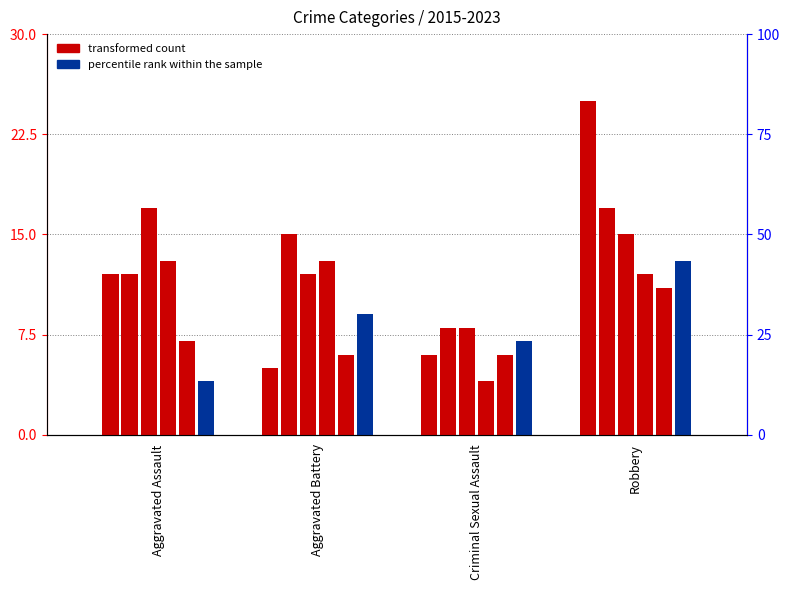

What value does the 2023 series have at Aggravated Assault?

17